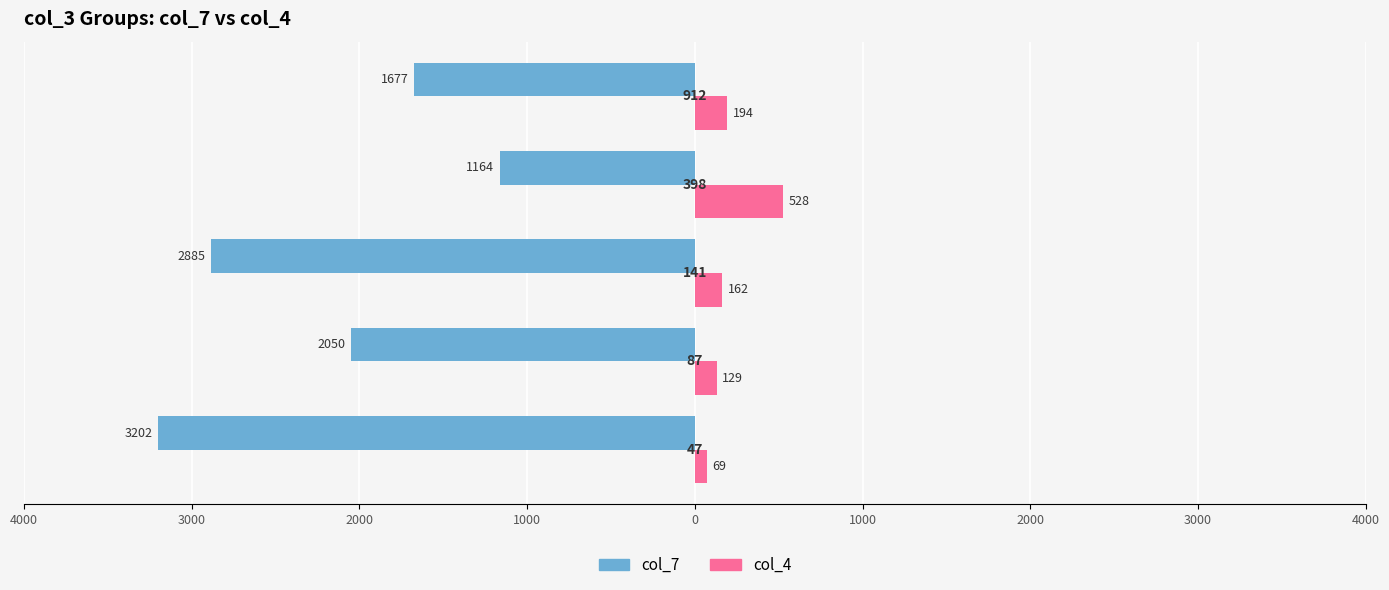

Reading left to right, list all the values displayed in this chart.

col_7: 5000=-3201.7	4000=-2049.7	3000=-2885.0	2000=-1164.3	1000=-1677.3
col_4: 5000=69.0	4000=129.0	3000=162.0	2000=528.0	1000=194.0